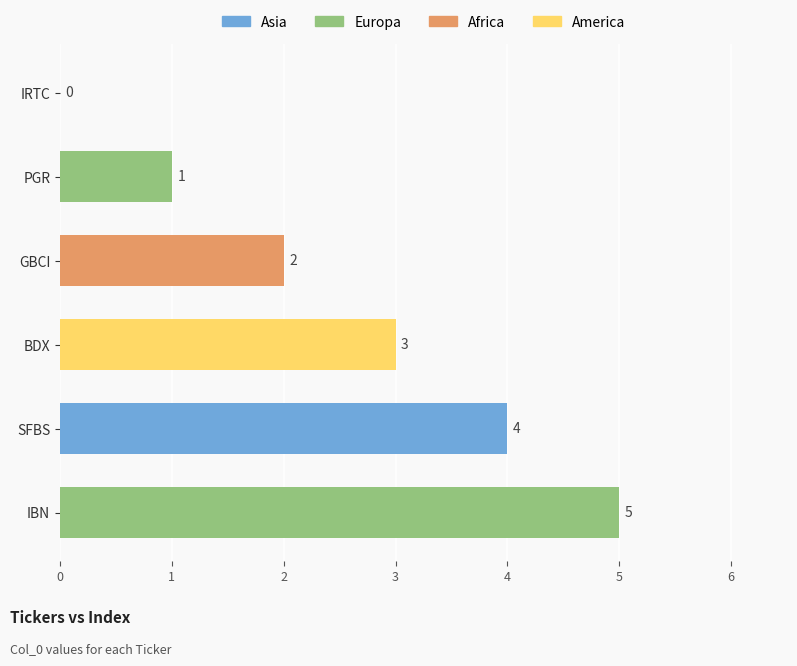

At which label is the value closest to 2?

GBCI